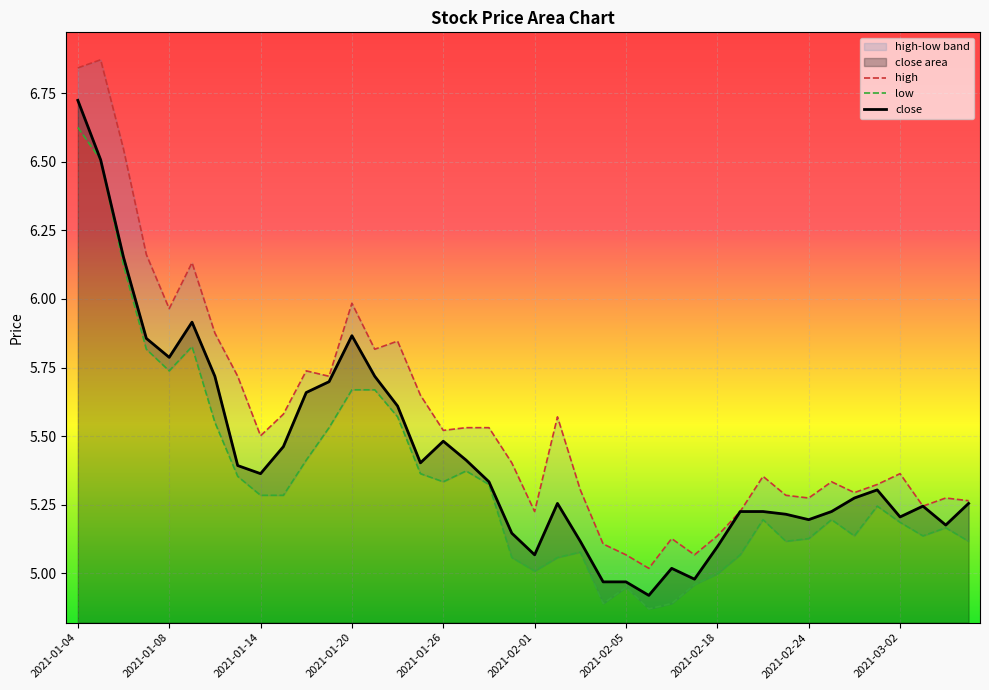

How many distinct data groups are displayed?

3